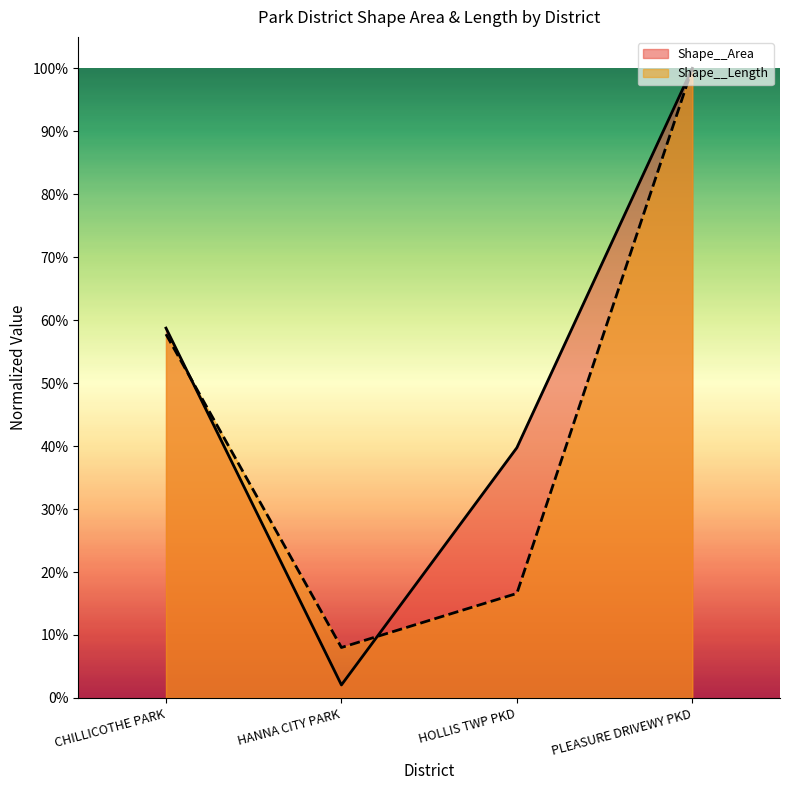

What is the difference between the maximum and minimum values in the Shape__Area series?

1.0